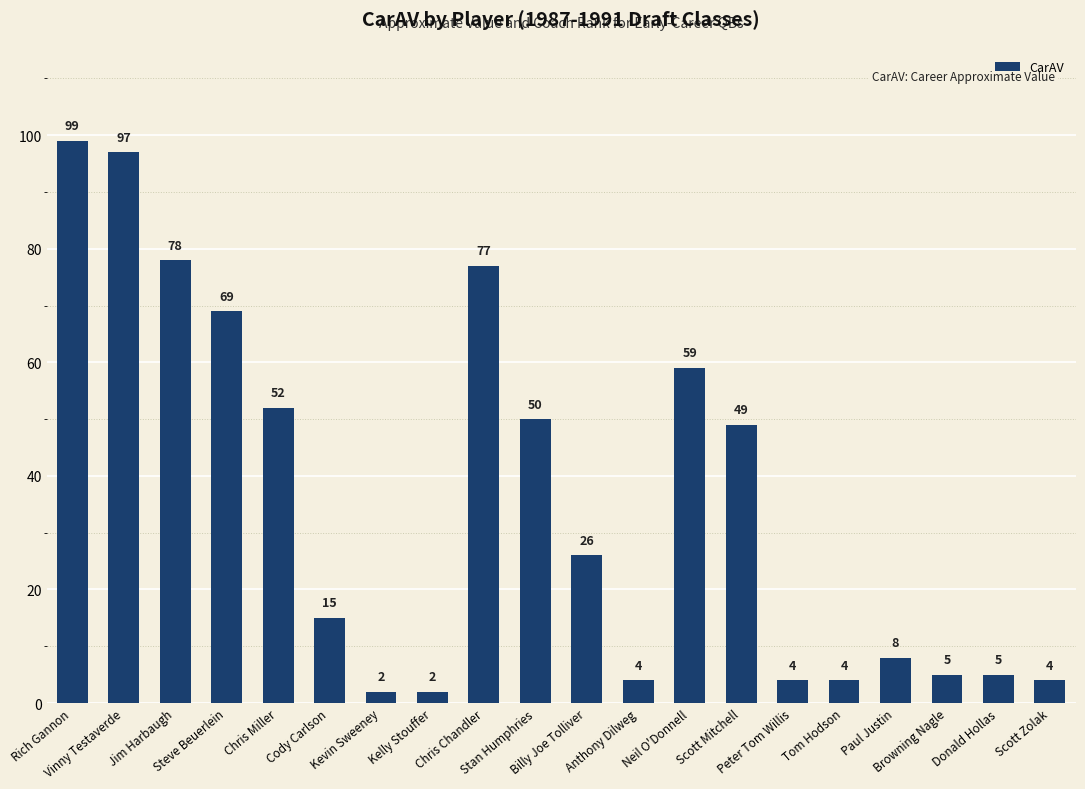

What is the sum of the values at Tom Hodson and Jim Harbaugh?

82